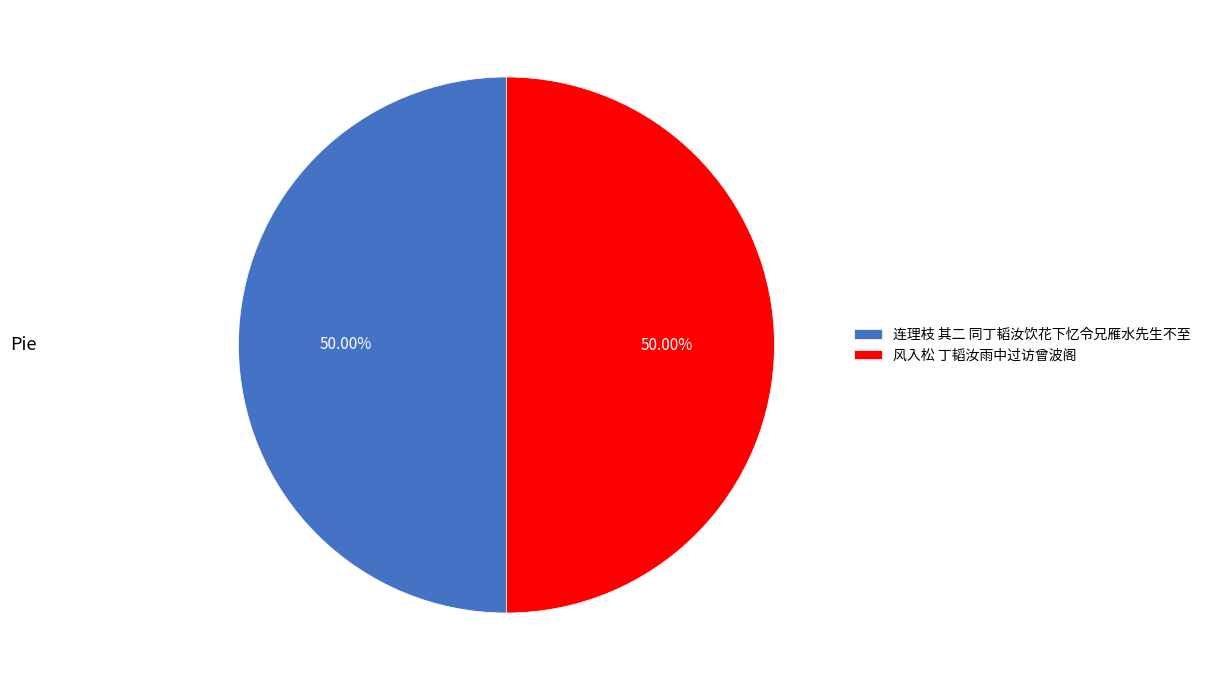

To the nearest percent, what is the combined percentage of 连理枝 其二 同丁韬汝饮花下忆令兄雁水先生不至 and 风入松 丁韬汝雨中过访曾波阁?

100%